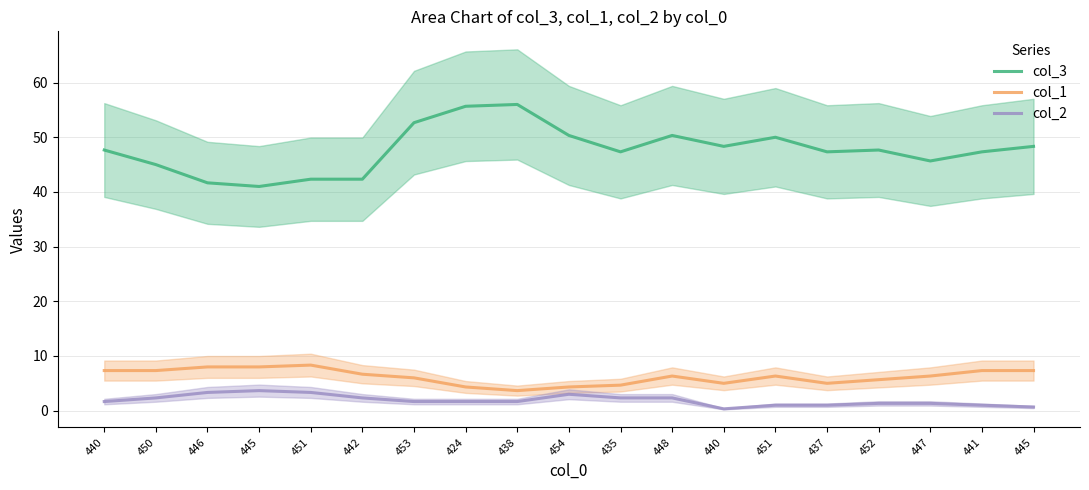

In col_2, how many points are higher than both neighbors (excluding endpoints)?

2